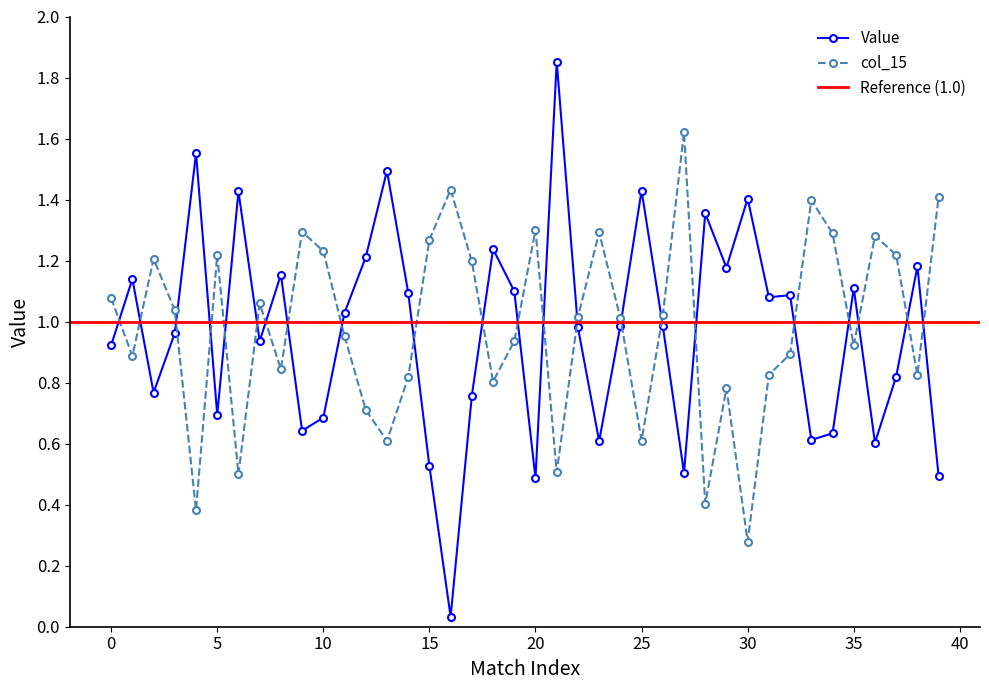

True or false: Value has more than 1 interior local peaks.

True